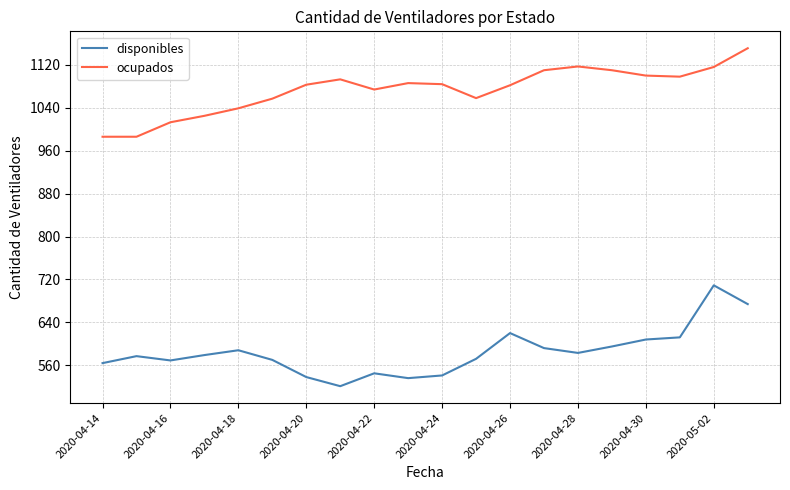

What is the smallest value displayed?

521